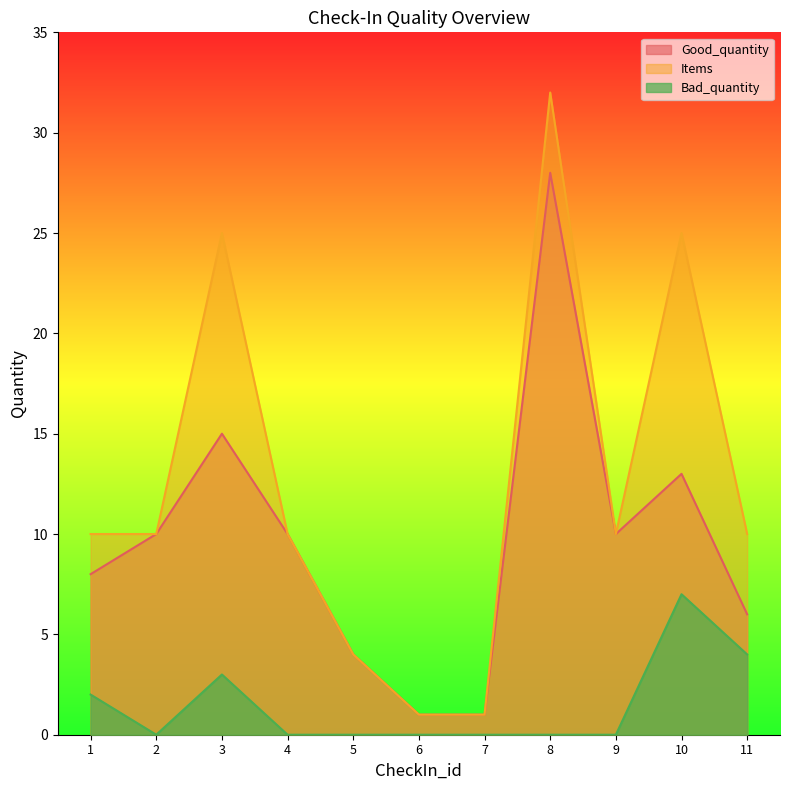

At which category is the sum across all series the highest?

8